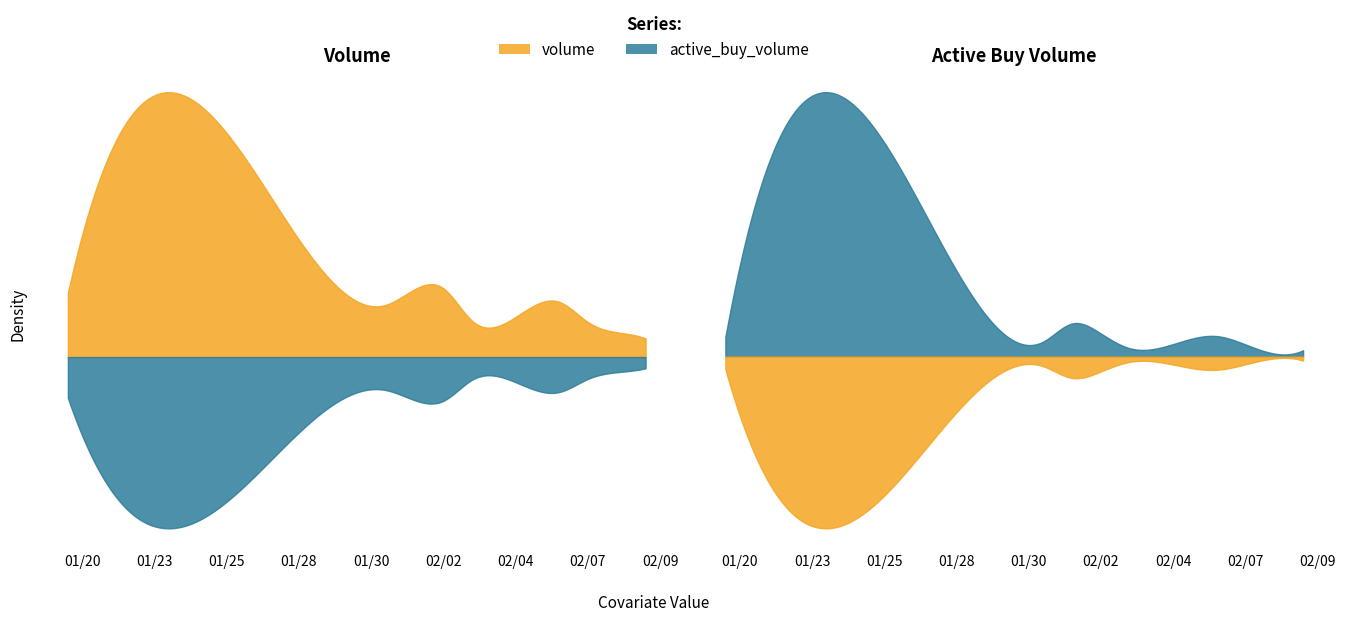

True or false: volume has a value of 3637882 at 2023-02-03.

False